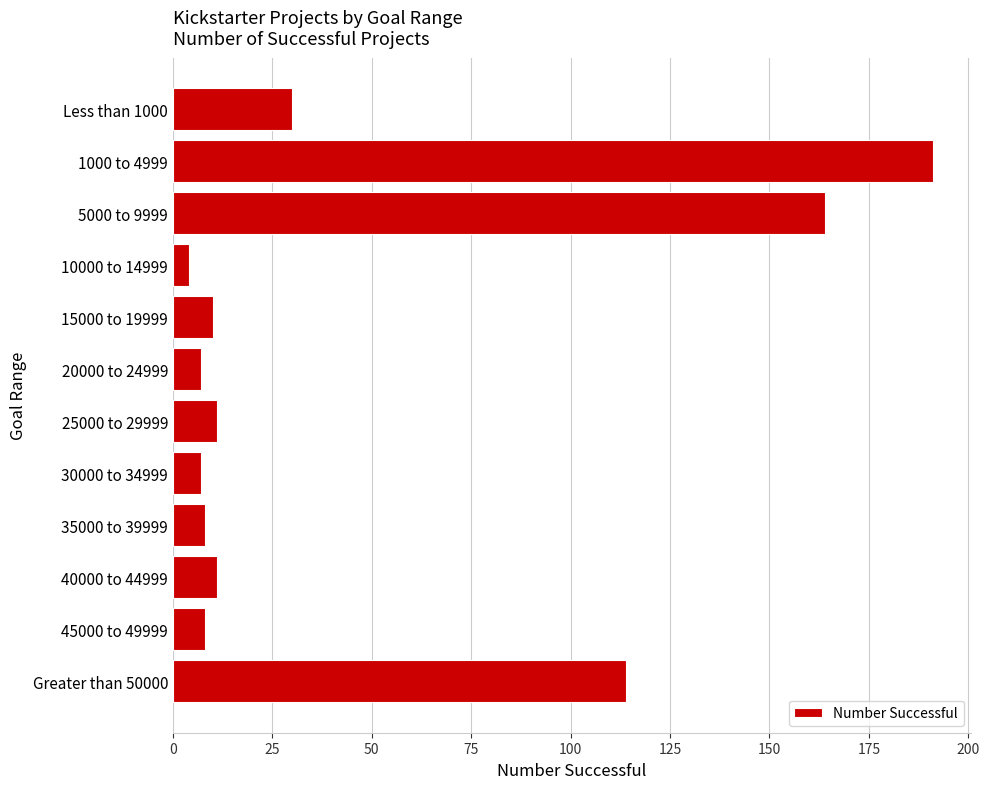

Reading top to bottom, transcribe all the data shown in this chart.

Less than 1000=30	1000 to 4999=191	5000 to 9999=164	10000 to 14999=4	15000 to 19999=10	20000 to 24999=7	25000 to 29999=11	30000 to 34999=7	35000 to 39999=8	40000 to 44999=11	45000 to 49999=8	Greater than 50000=114